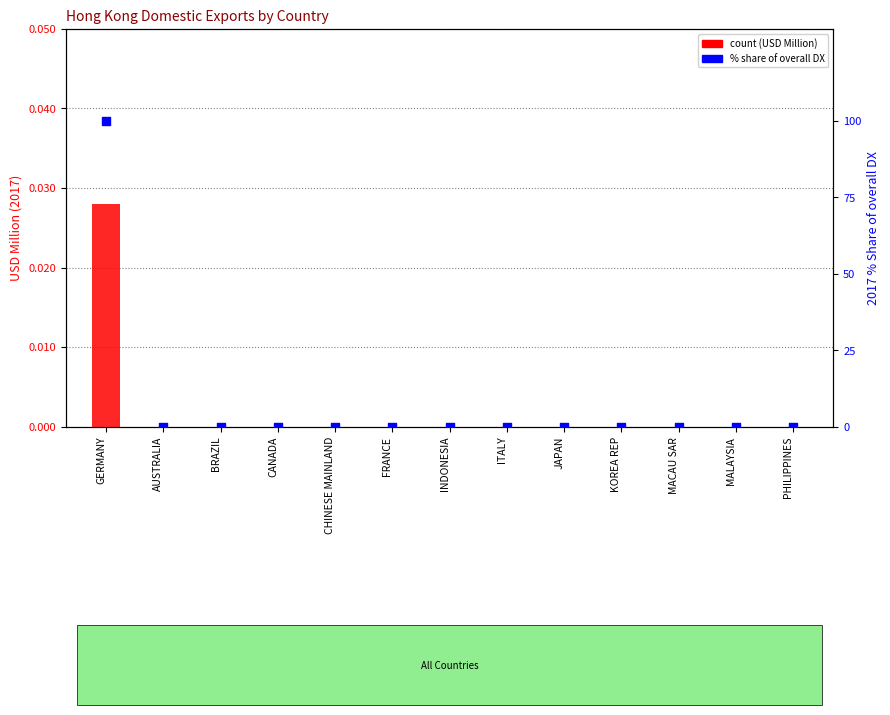

Is the value of % Share of overall DX at KOREA REP greater than the value of count (USD Million 201712) at JAPAN?

No